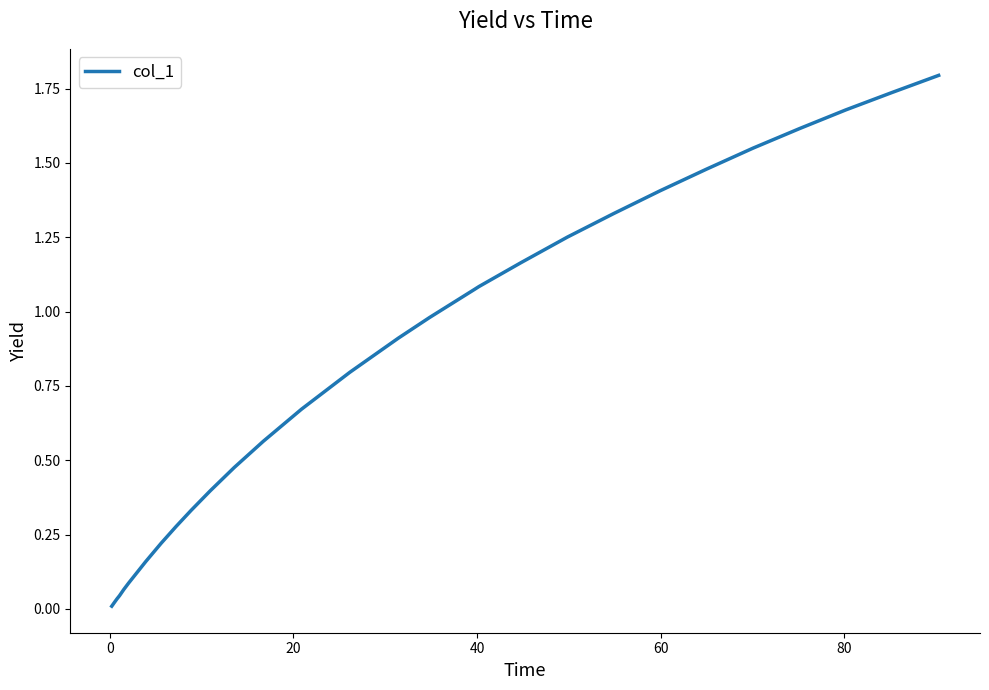

What is the greatest value displayed?

1.8